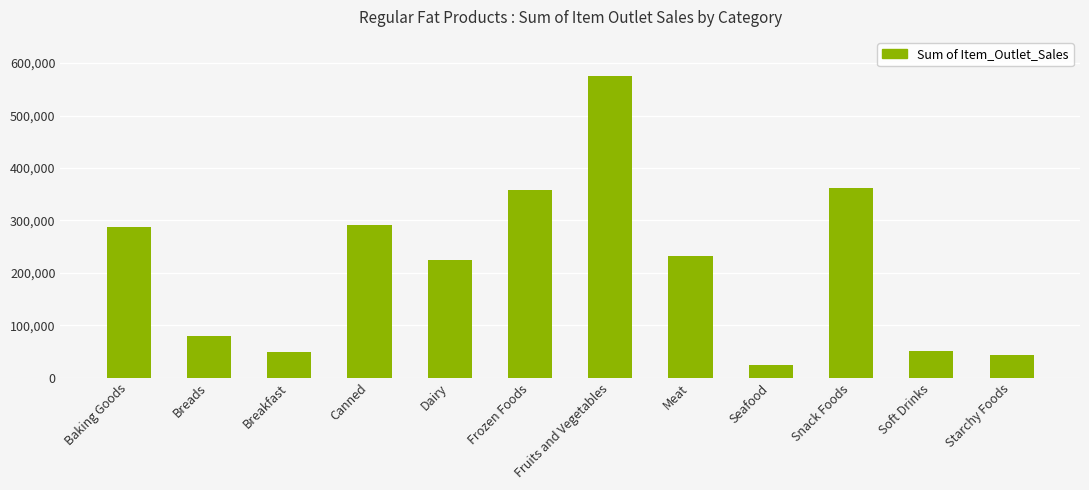

What is the approximate value at Meat?

232089.2